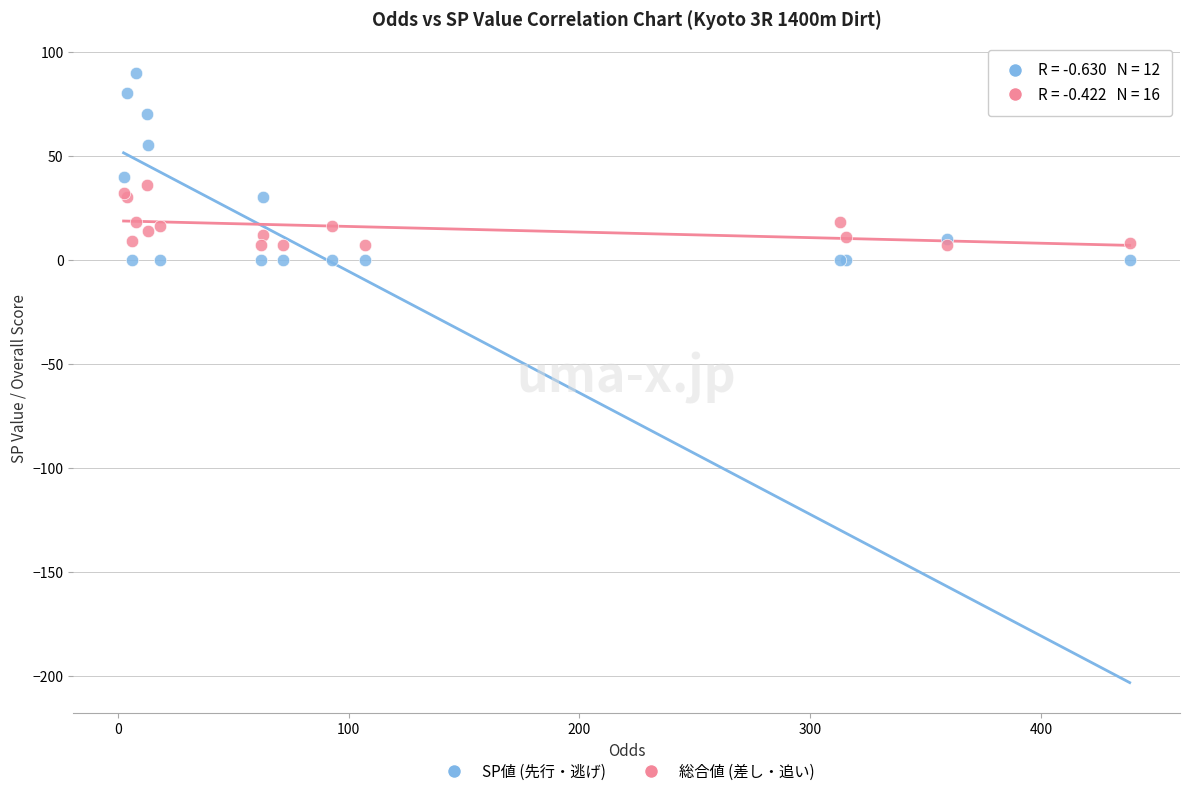

In the SP値 (先行・逃げ) series, what Y value is closest to 45?

40